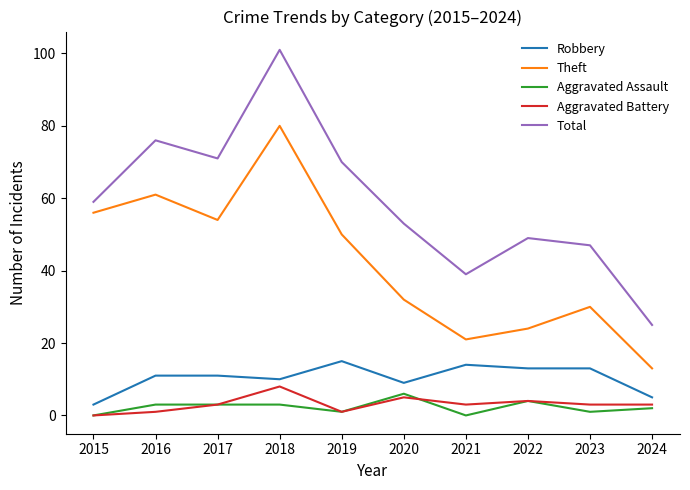

Which series changed the most between 2016 and 2018?

Total